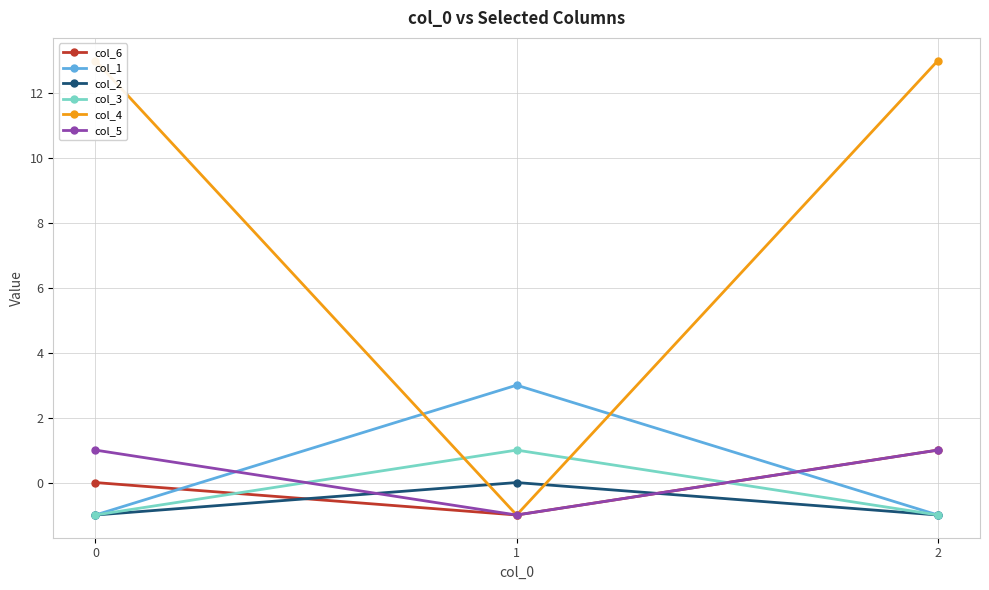

List the labels in order of col_3 value, smallest first.

0, 2, 1